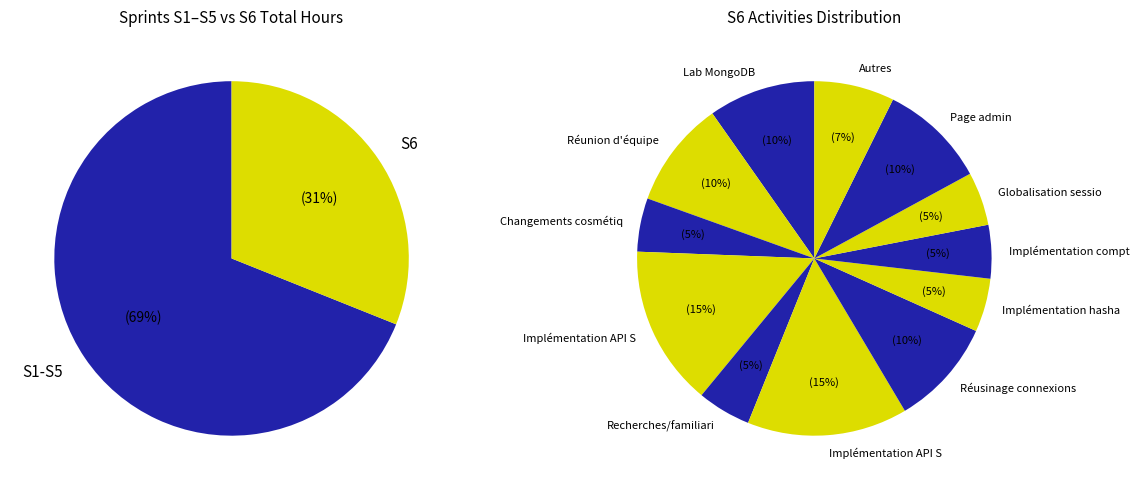

To the nearest percent, what portion does Page admin represent?

10%